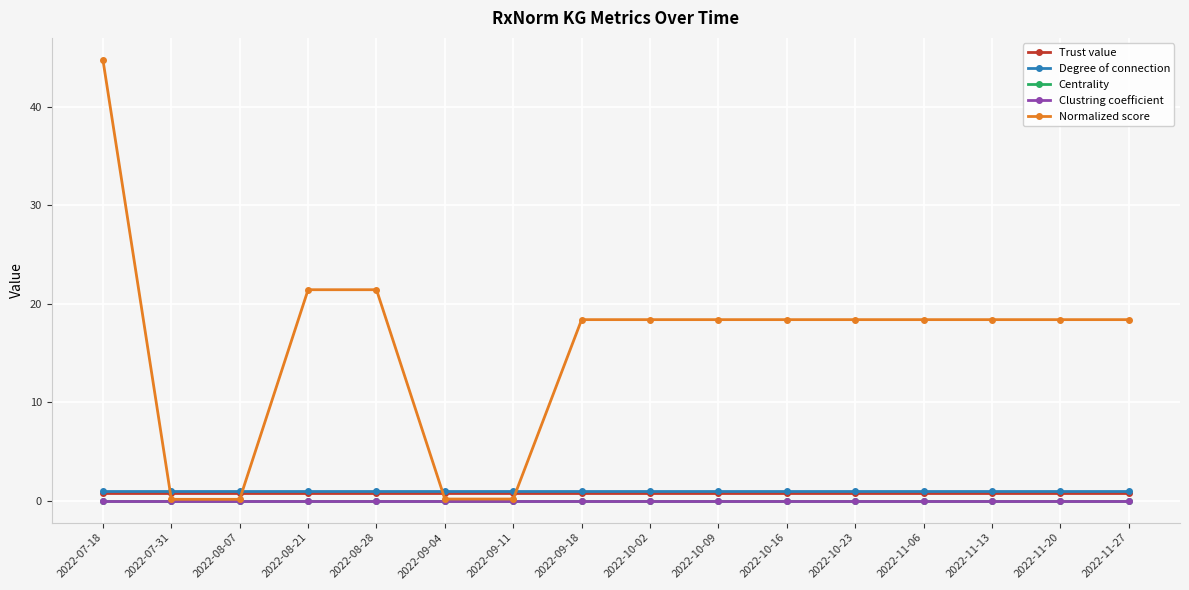

True or false: Centrality and Trust value cross at least once.

False